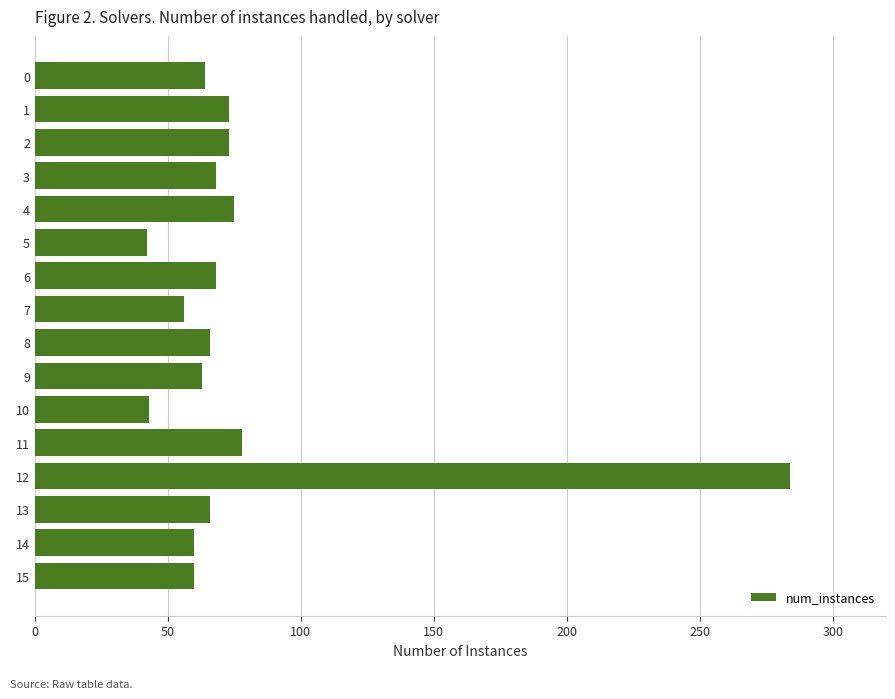

What is the value of the 16th bar from the top?

60